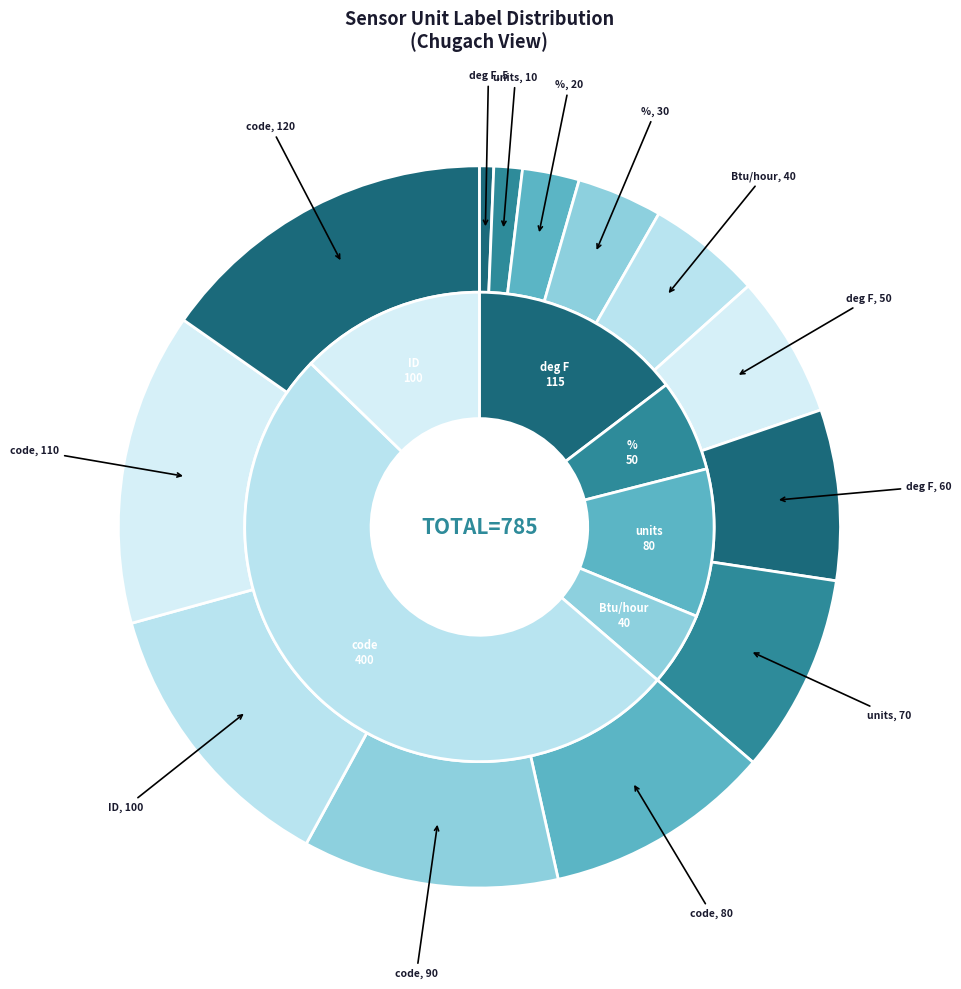

True or false: code accounts for 1% of the total.

False